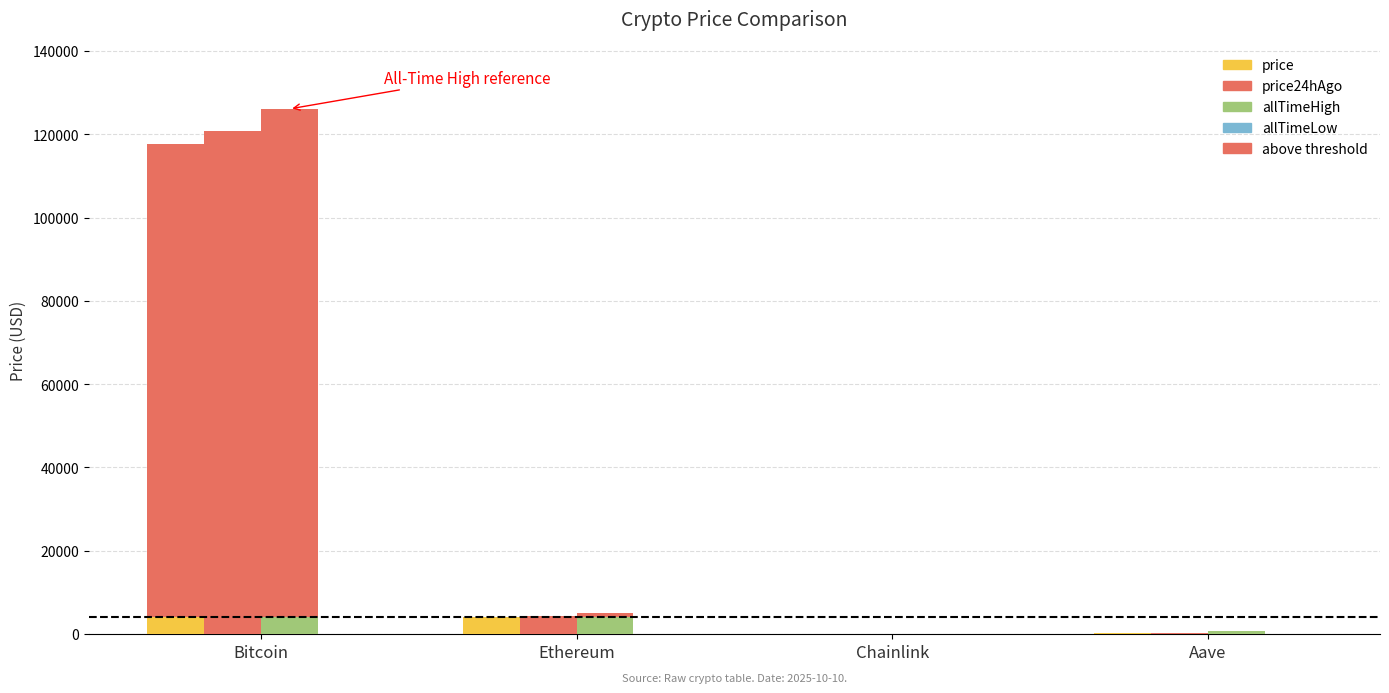

What is the difference between the second highest and second lowest values in the allTimeHigh series?

4284.4